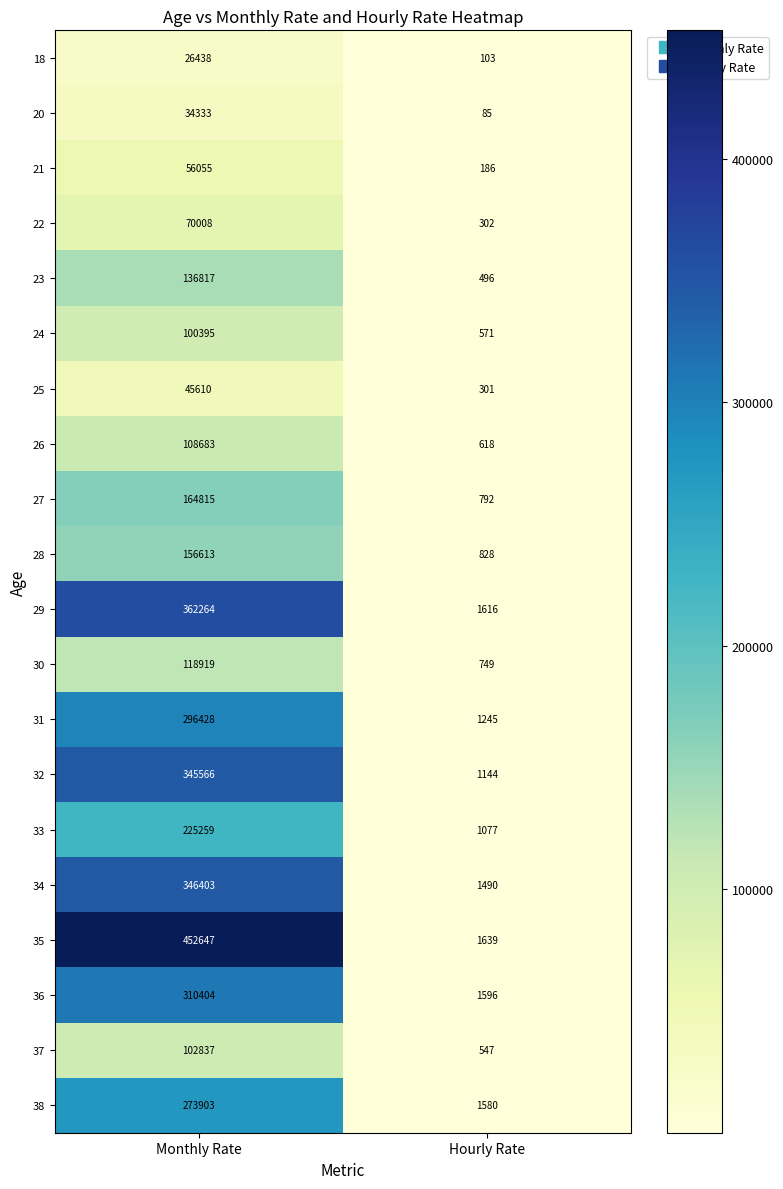

Which category has the lowest value across all series?

Hourly Rate